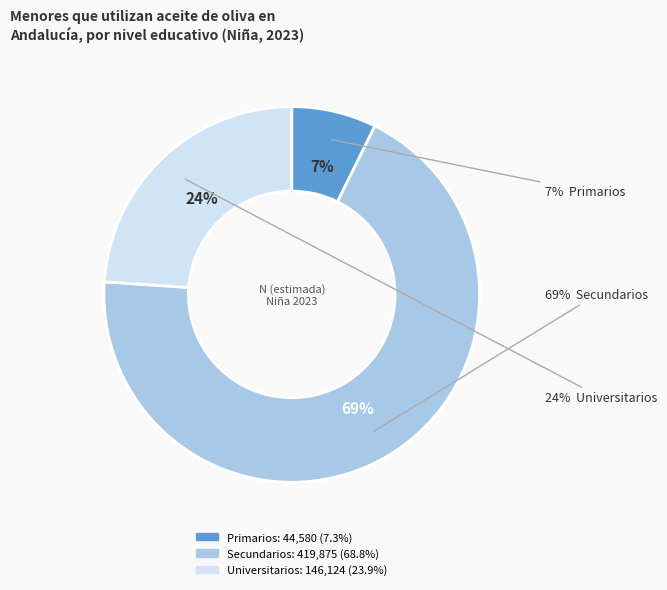

To the nearest percent, what is the difference between the Secundarios and Universitarios slice percentages?

45%